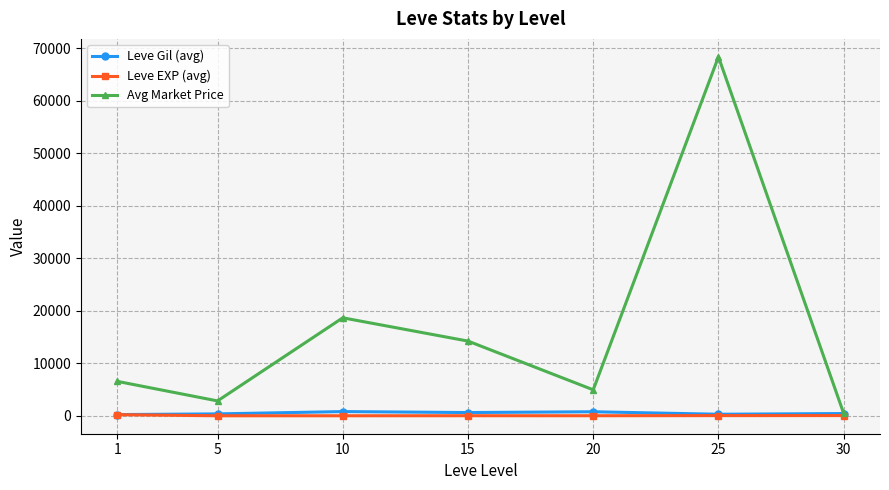

In Avg Market Price, how many points are lower than both neighbors (excluding endpoints)?

2